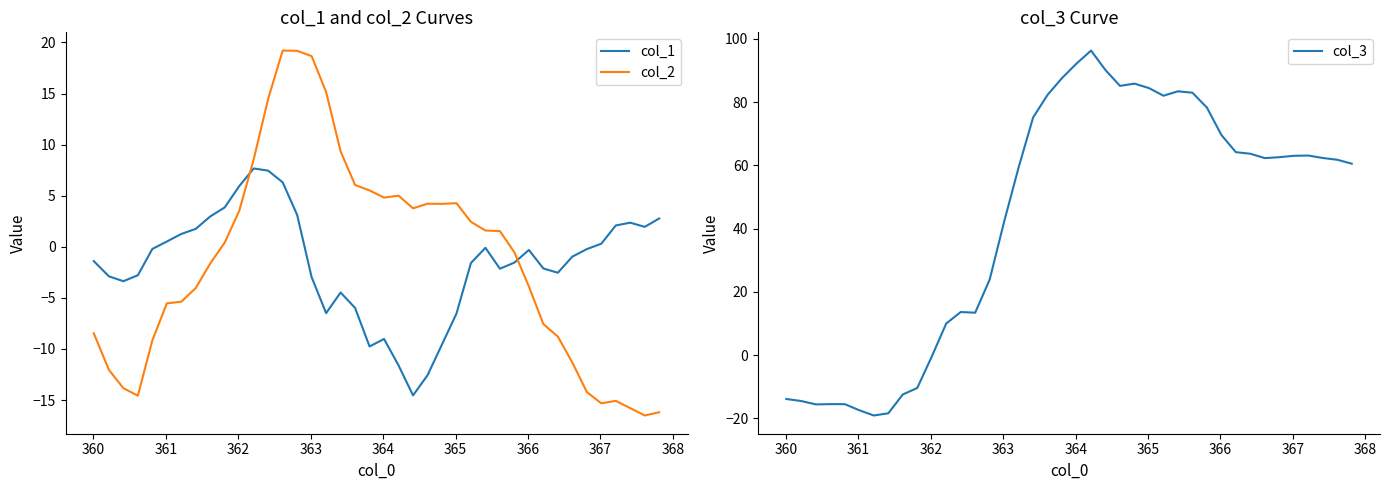

What is the sum of all col_3 values?

1747.6